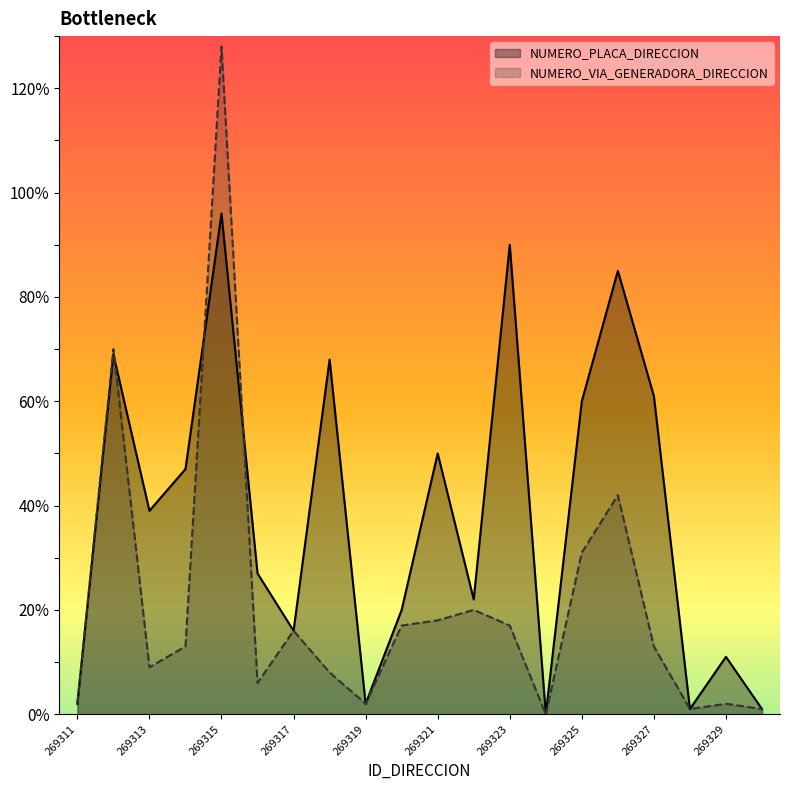

Rank the series by their average value, from lowest to highest.

NUMERO_VIA_GENERADORA_DIRECCION, NUMERO_PLACA_DIRECCION